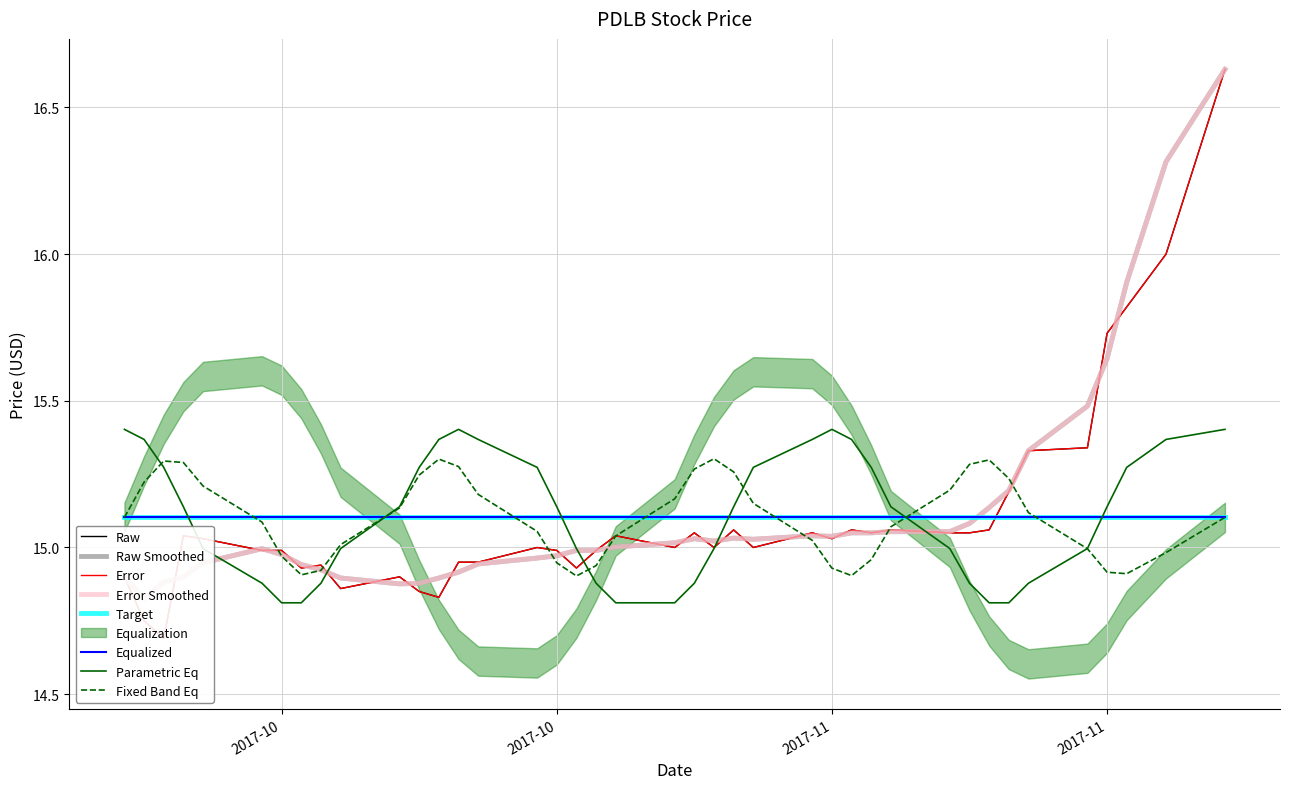

What is the change in value from 2017-11-13 to 2017-11-17?

+0.3